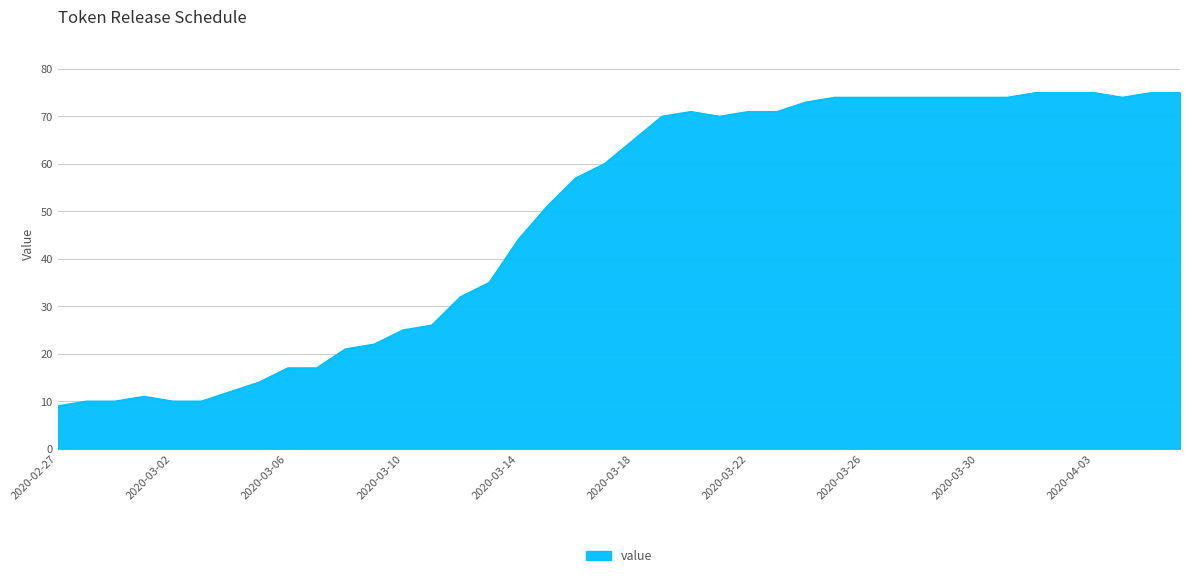

What is the greatest value displayed?

75